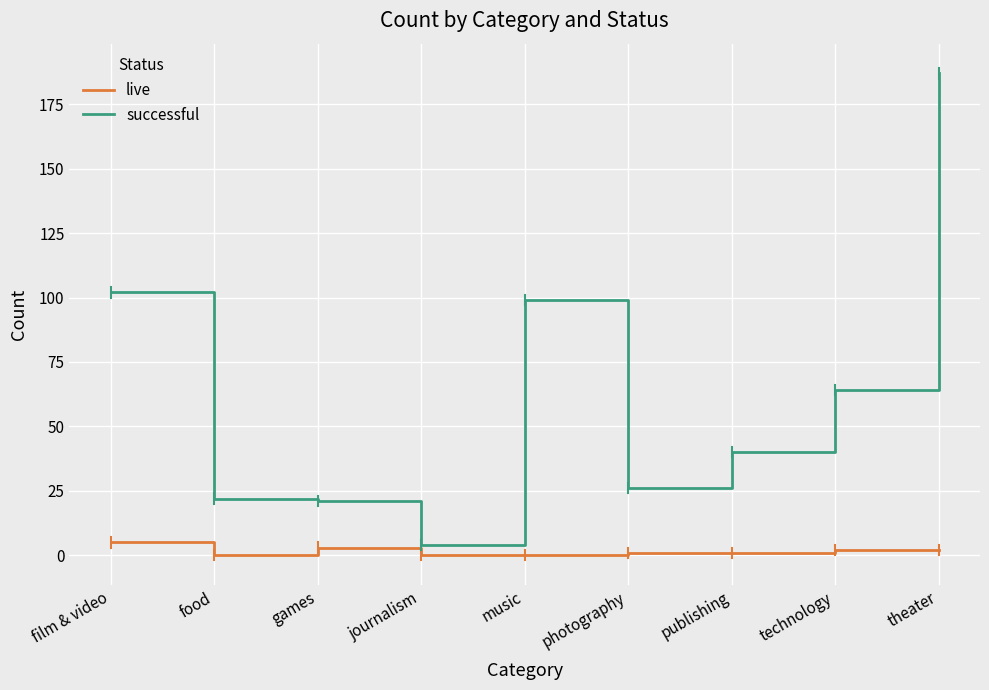

At which category does live reach its first local peak?

games